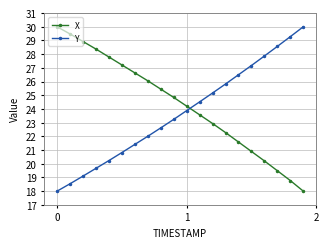

True or false: X has more than 2 interior local peaks.

False